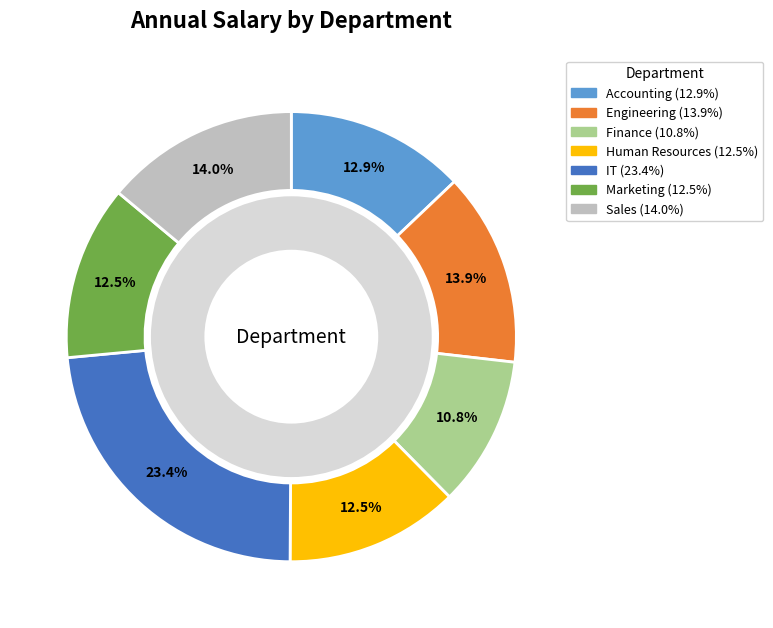

How many segments does this pie chart have?

7